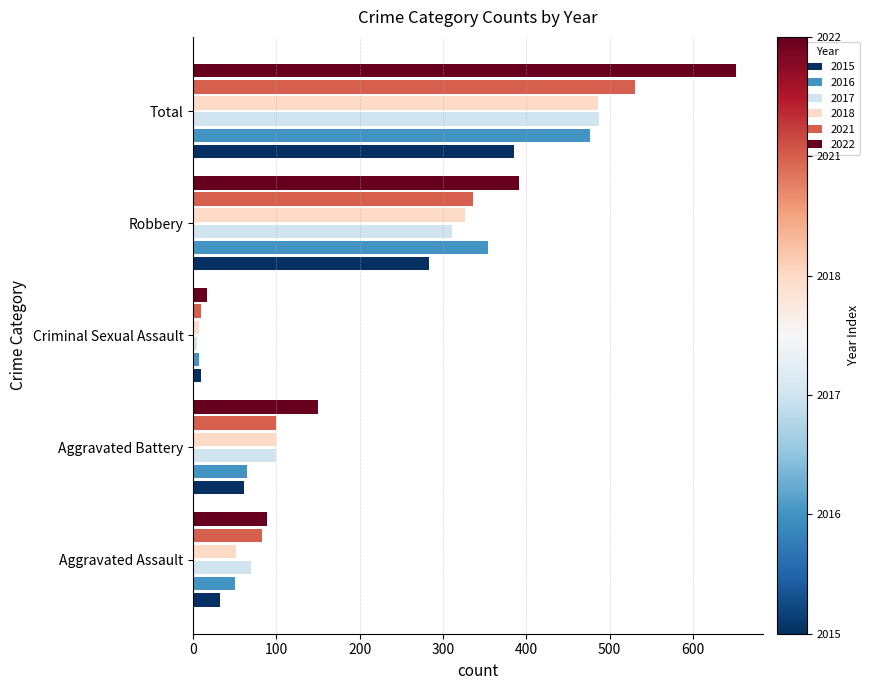

Count the number of data series in this chart.

6